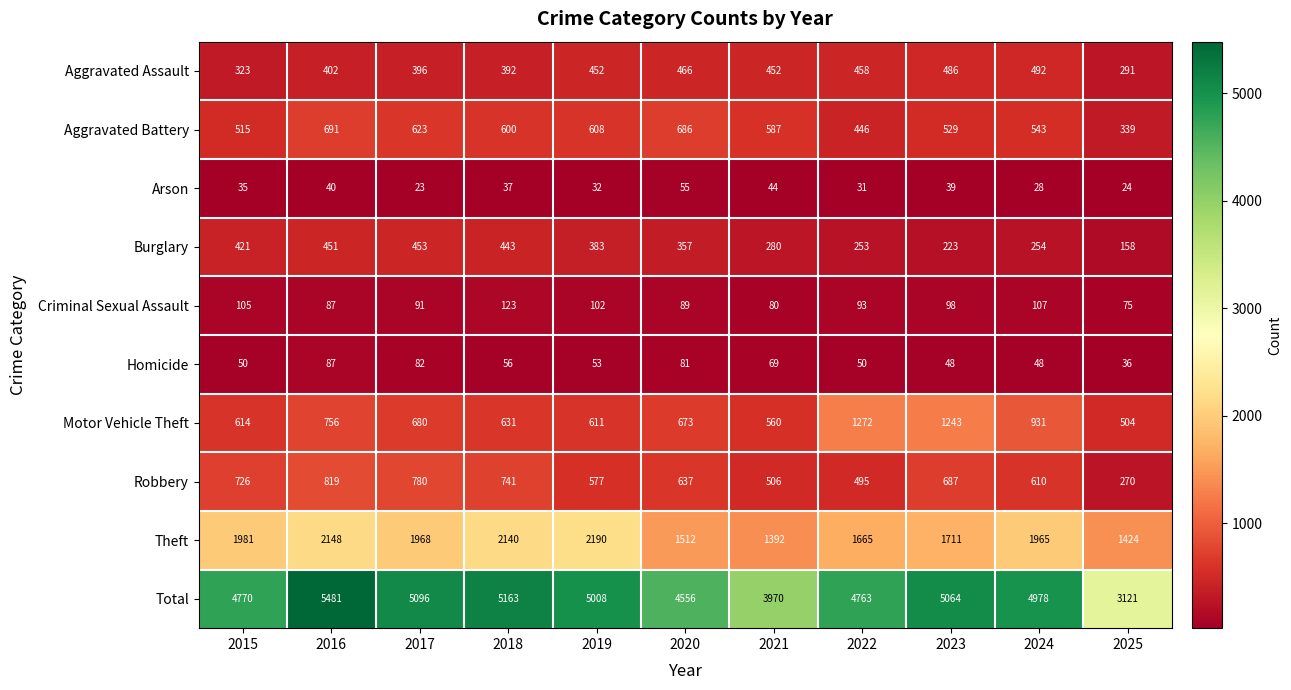

What is the difference between the Burglary values at 2018 and 2025?

285